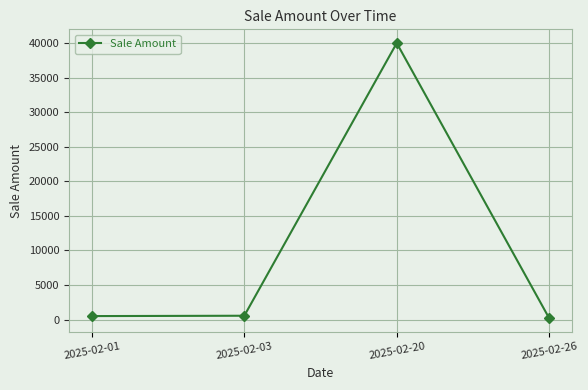

What is the value of the 3rd point from the left?

40000